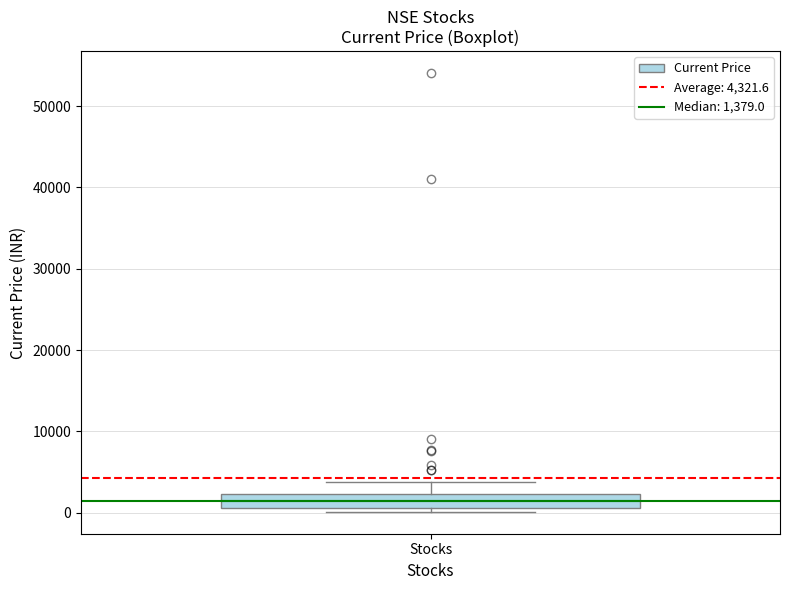

Transcribe this box plot: give where the median line is, the range the box spans, and where the two whiskers end, as read against the y-axis. The values are not printed on the chart, so give them approximately, as read against the axis.

median 1000 (inside the box), box 1000 to 2000, whiskers 0 to 4000